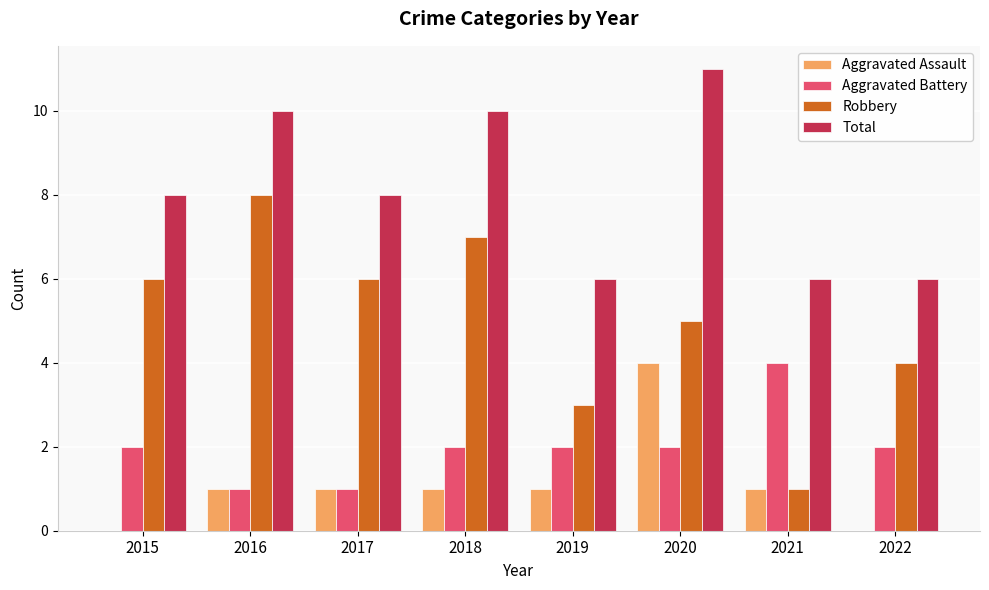

What is the highest value of the Aggravated Assault series?

4